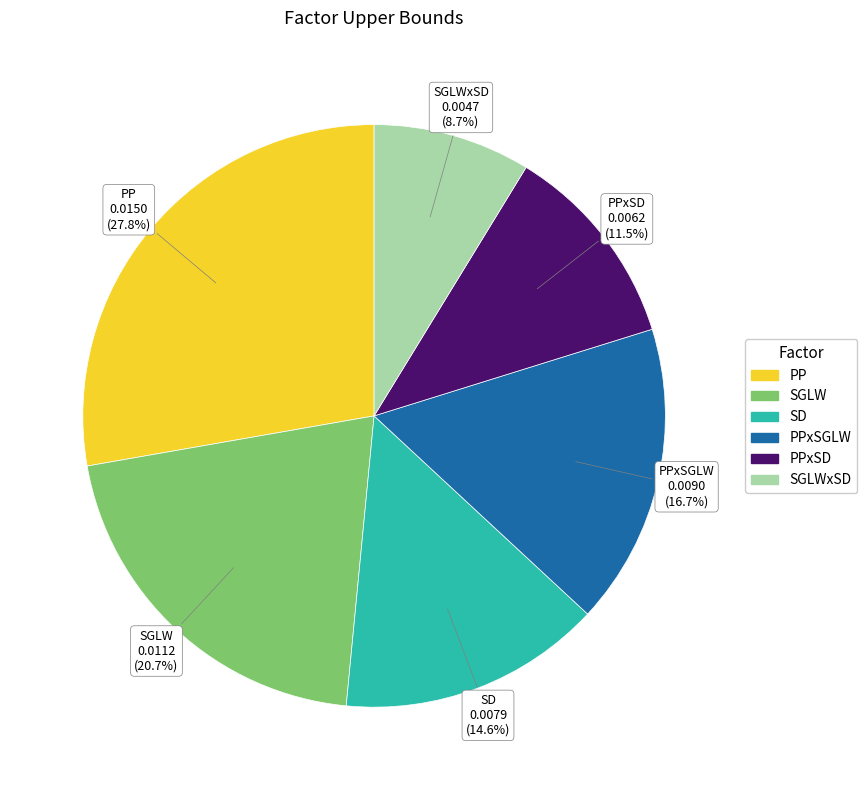

Is there any slice that represents more than half of the pie?

No